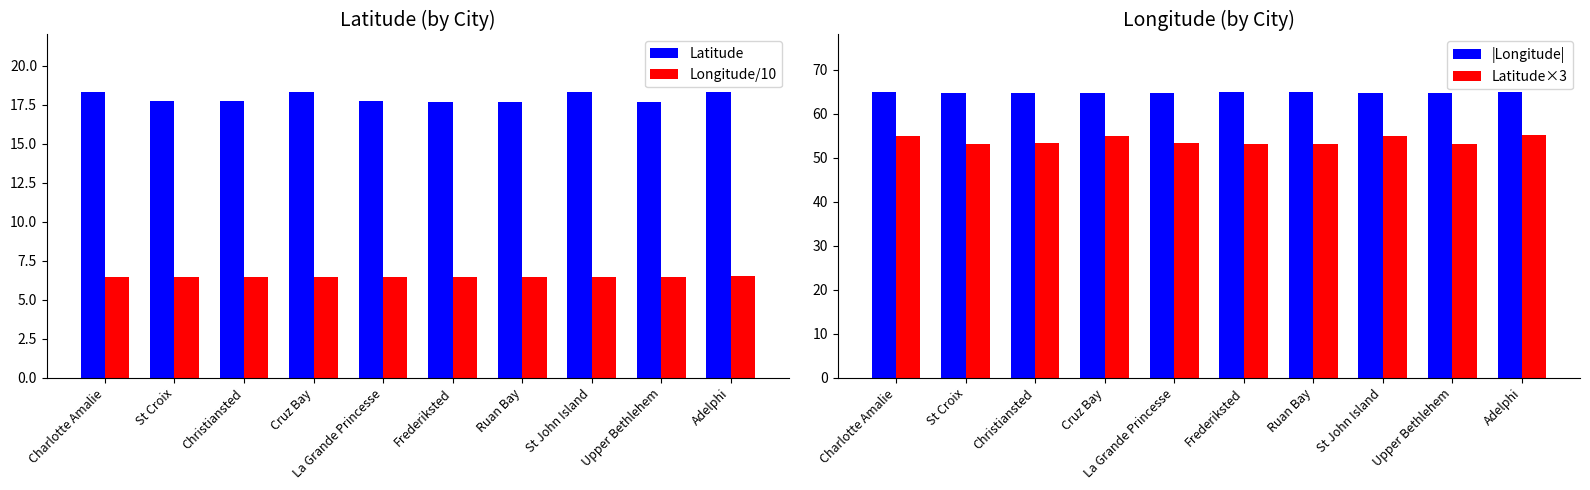

Where is Latitude nearest to the value 18?

La Grande Princesse